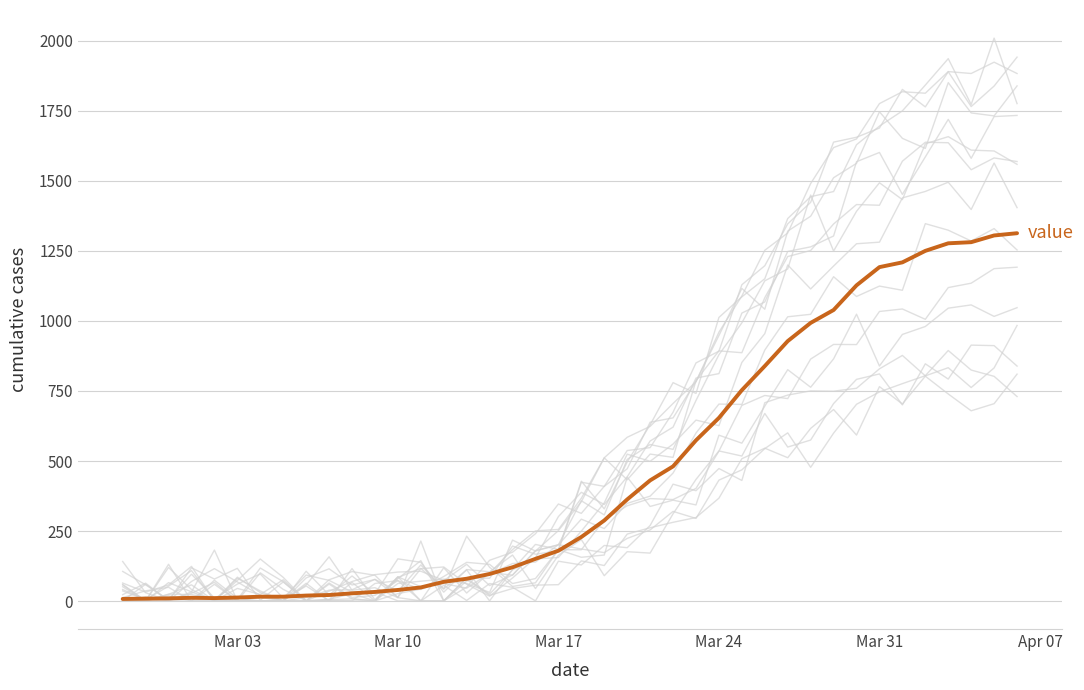

How many points are lower than both their immediate neighbors (excluding endpoints)?

1